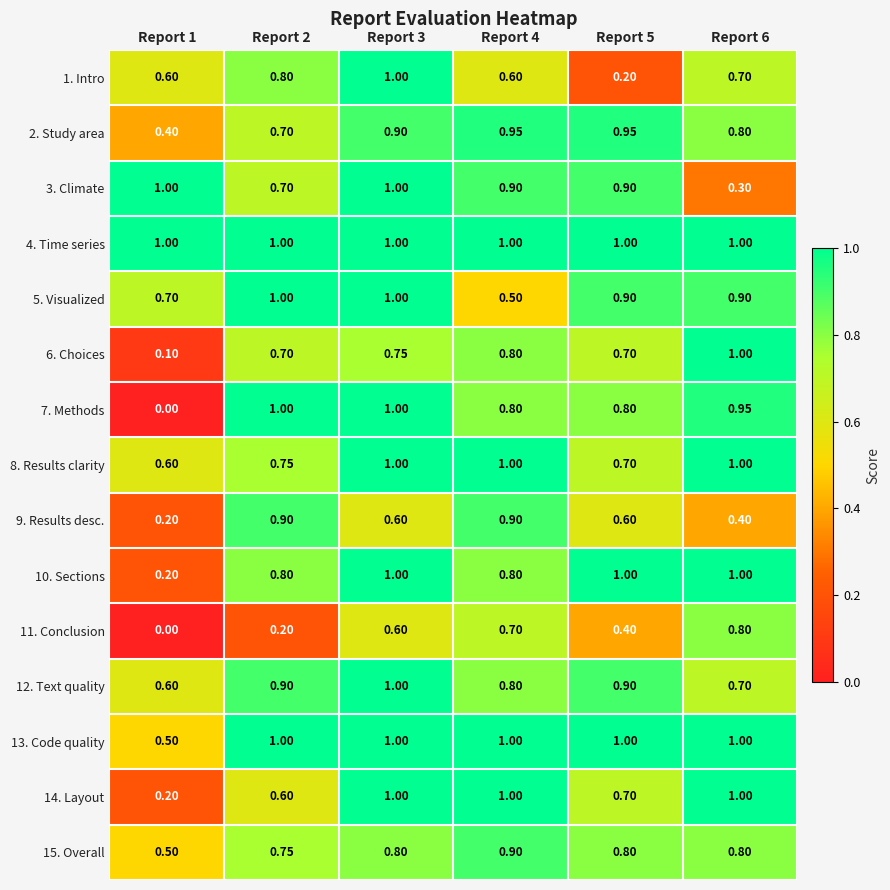

Is the value of 6. Choices at Report 1 greater than the value of 1. Intro at Report 1?

No